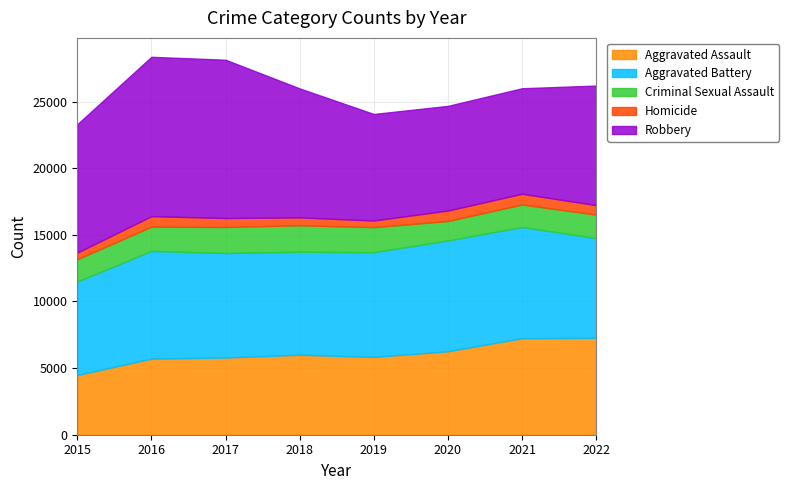

The Aggravated Battery series shows 7734 at 2018. True or false?

True